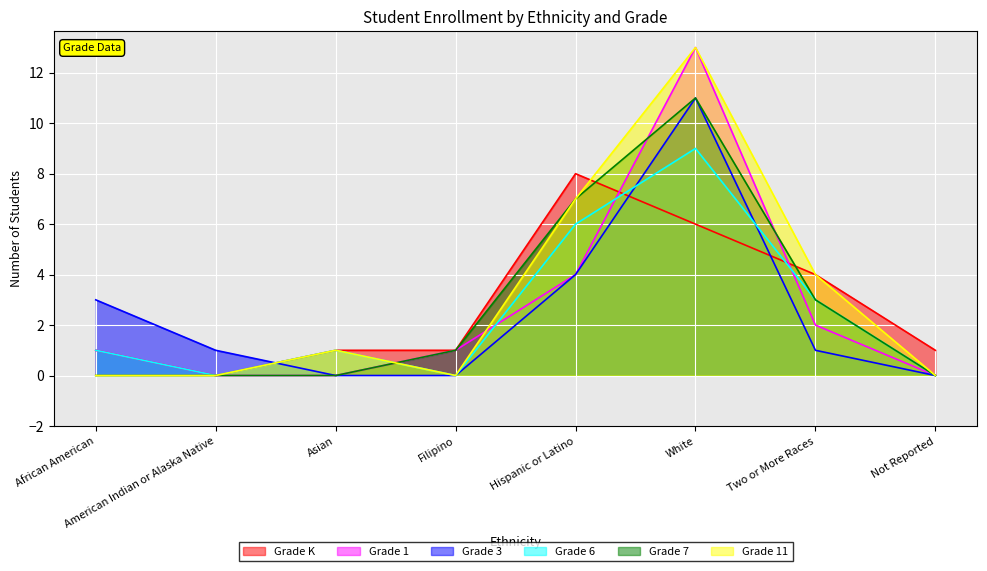

Is the value of Grade 3 at Not Reported greater than the value of Grade K at Asian?

No